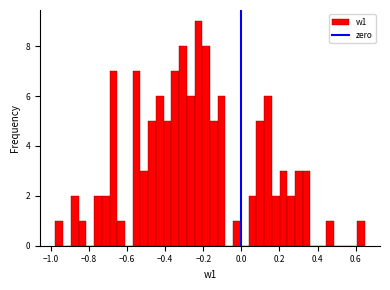

Around what value on the x-axis is the tallest bar? Give the approximate position of its centre, as read against the axis.

-0.22